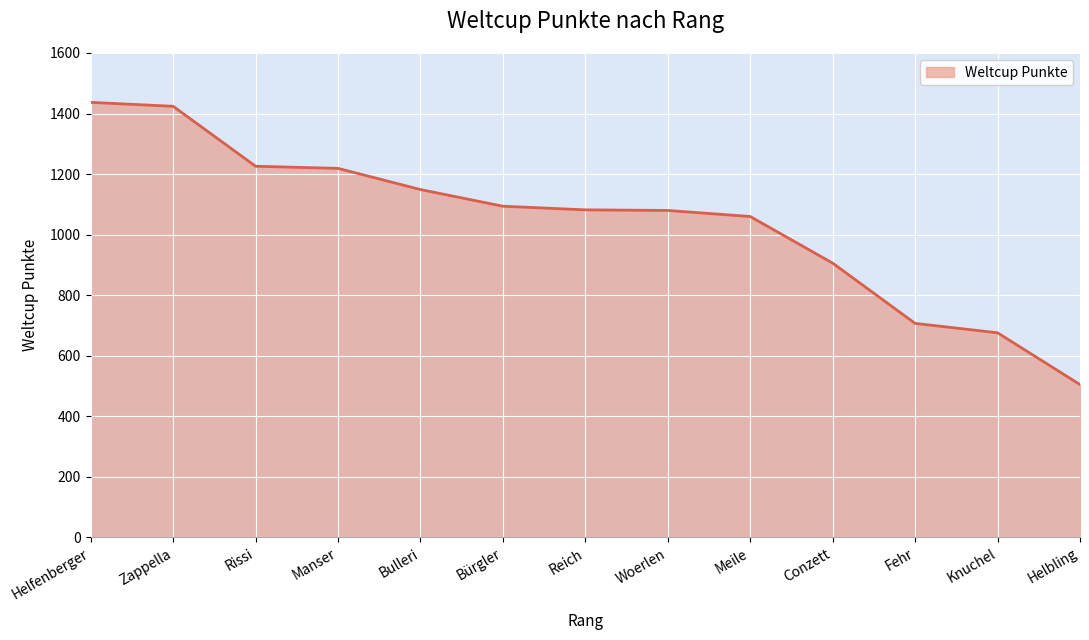

What is the ratio of the value at Woerlen to the value at Fehr?

1.5